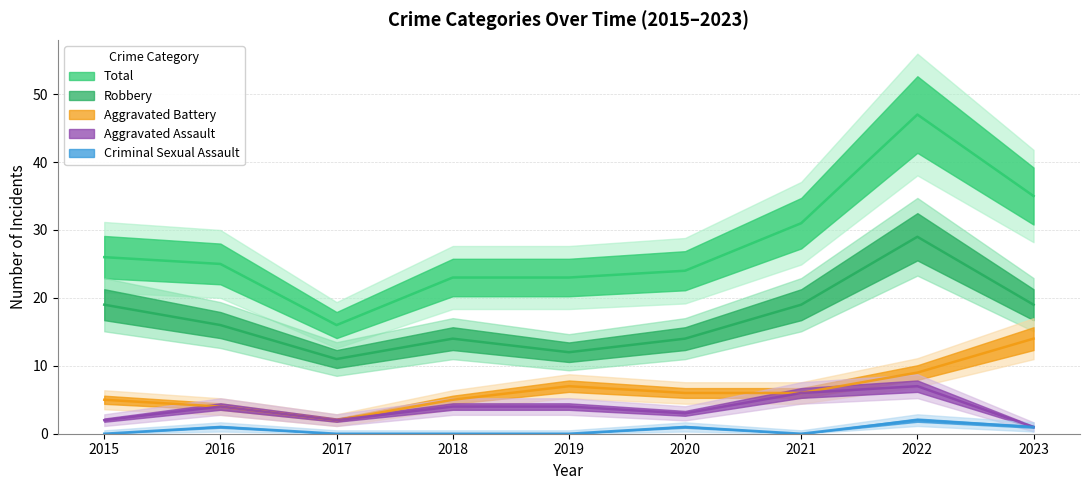

What is the value of the Aggravated Assault point at the 2nd from the left?

4